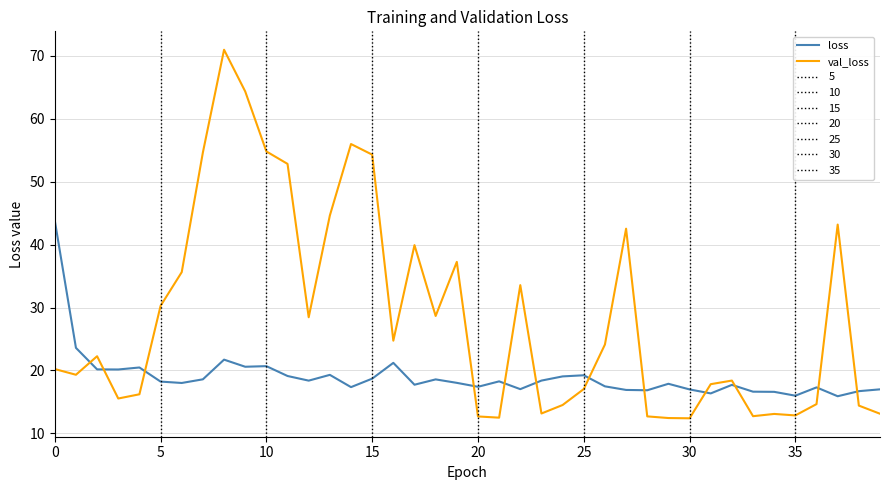

Reading right to left, extract all data points from this chart.

loss: 17.0	16.7	15.9	17.3	16.0	16.6	16.6	17.7	16.3	17.0	17.9	16.8	16.9	17.5	19.2	19.0	18.4	17.0	18.3	17.4	18.0	18.6	17.7	21.2	18.7	17.3	19.3	18.4	19.1	20.7	20.6	21.7	18.6	18.0	18.2	20.5	20.1	20.2	23.6	43.8
val_loss: 13.1	14.4	43.2	14.6	12.8	13.1	12.7	18.4	17.8	12.4	12.4	12.7	42.5	24.1	17.0	14.5	13.2	33.6	12.5	12.7	37.3	28.7	39.9	24.7	54.3	56.0	44.6	28.4	52.8	54.8	64.4	71.0	54.7	35.6	30.3	16.2	15.5	22.3	19.3	20.2